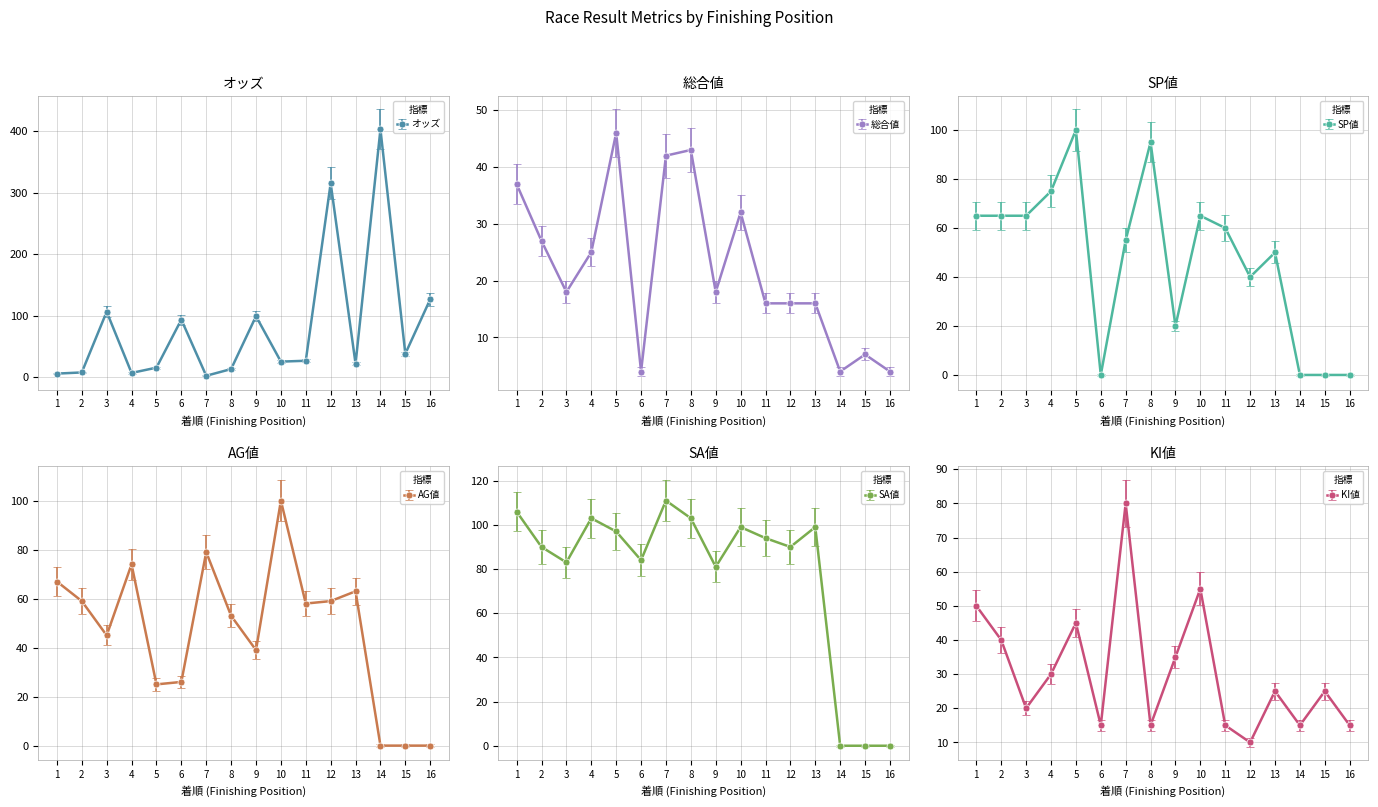

Is this an area chart (filled region under the line)?

No